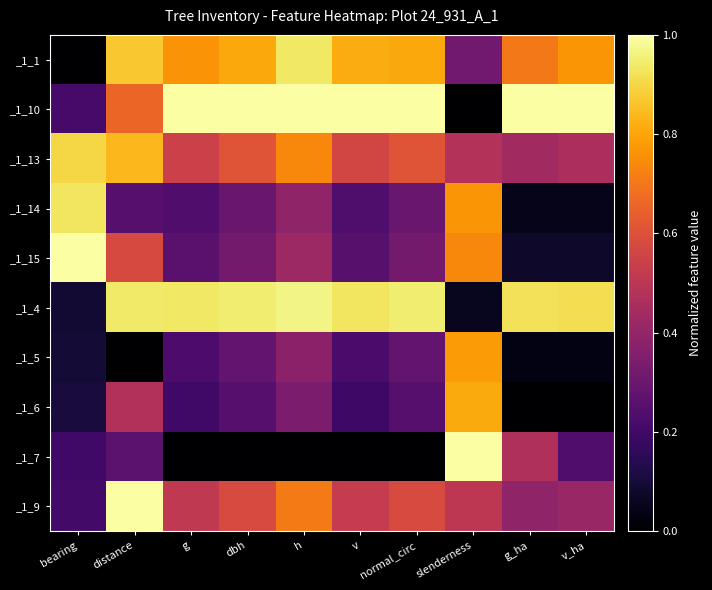

At g, list the series in order from largest to smallest.

_1_10, _1_4, _1_1, _1_13, _1_9, _1_15, _1_14, _1_5, _1_6, _1_7